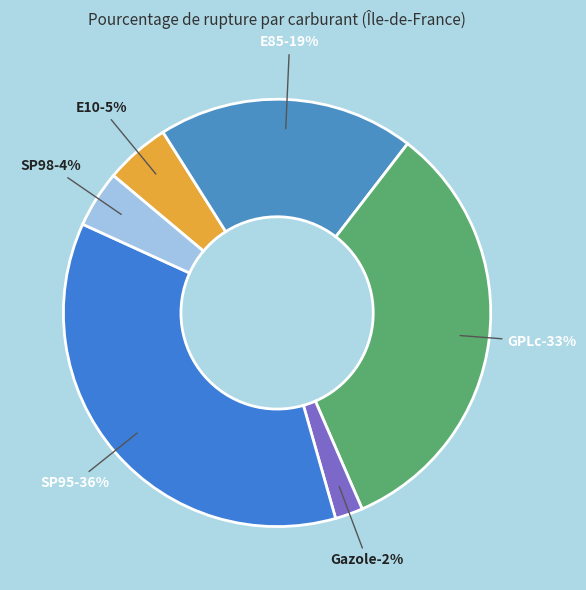

Which slice is the largest?

SP95